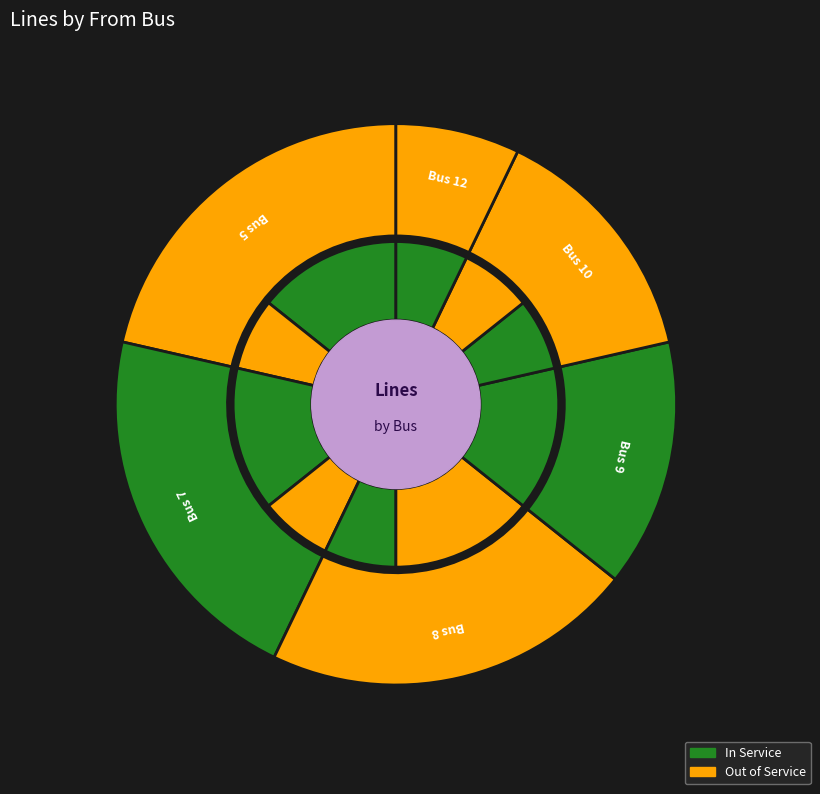

To the nearest percent, what percentage of the pie is 8?

21%